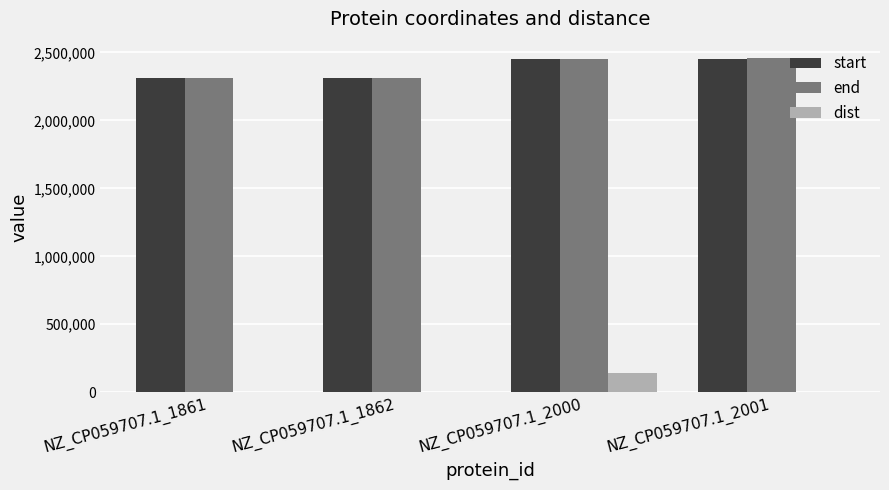

Is the value of dist at NZ_CP059707.1_2000 greater than the value of start at NZ_CP059707.1_2001?

No